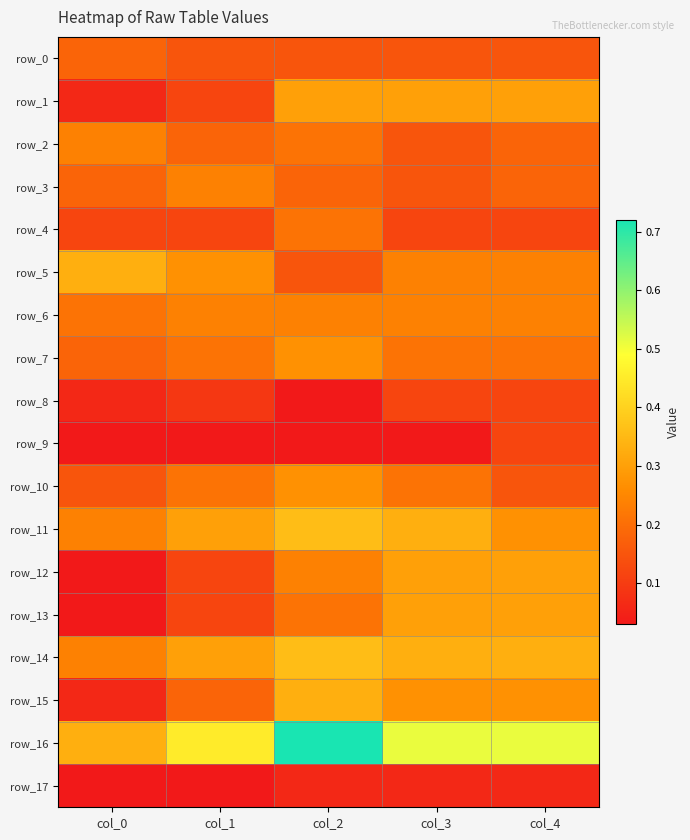

What is the maximum value for row_7?

0.3